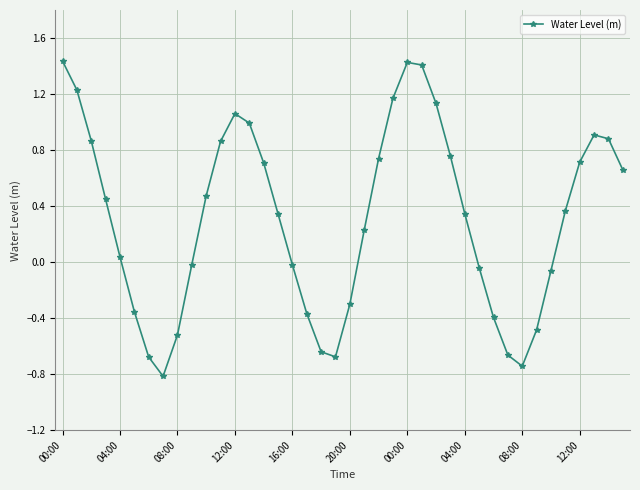

What is the difference between the second highest and second lowest values?

2.2